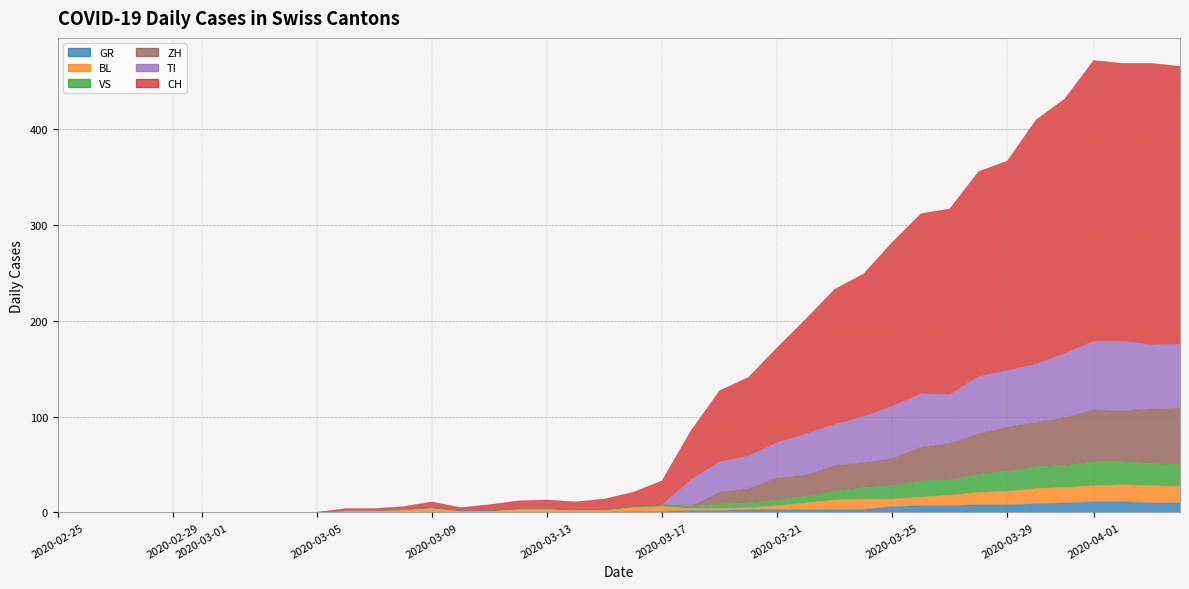

True or false: TI and GR intersect in this chart.

False